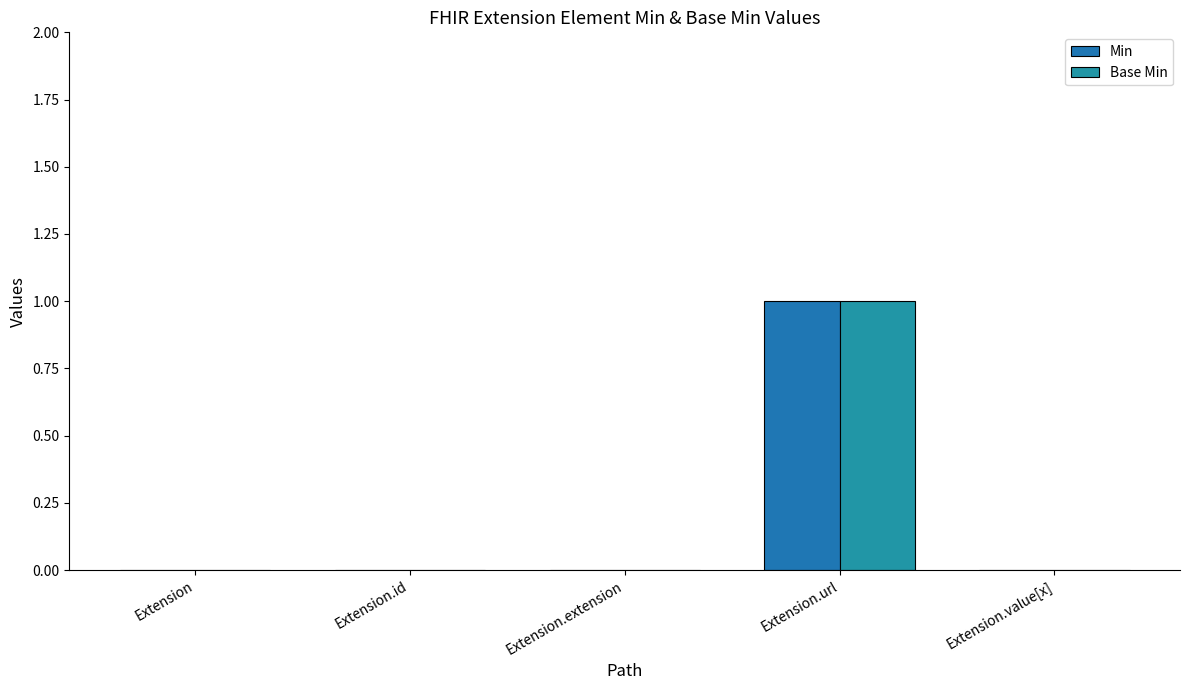

Reading left to right, what are all the values shown in this chart?

Min: 0	0	0	1	0
Base Min: 0	0	0	1	0